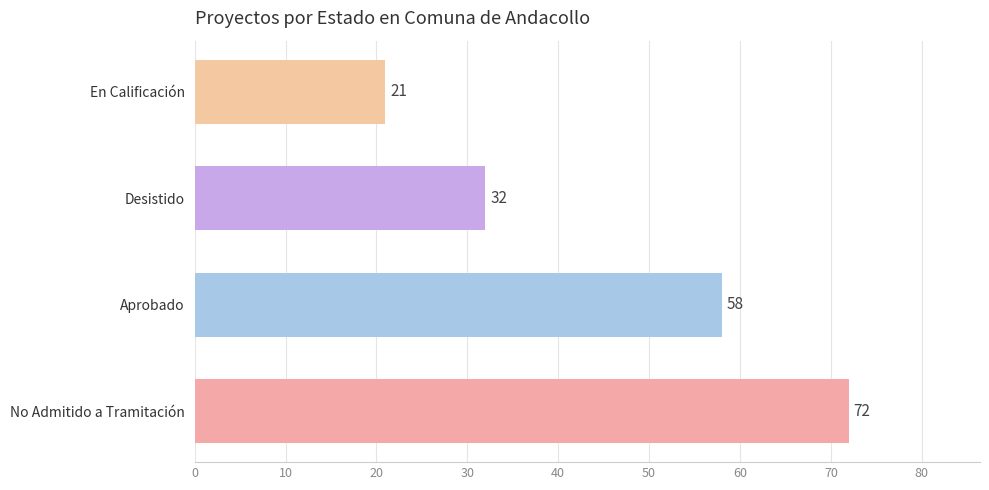

What is the approximate value at No Admitido a Tramitación, to the nearest 5?

70